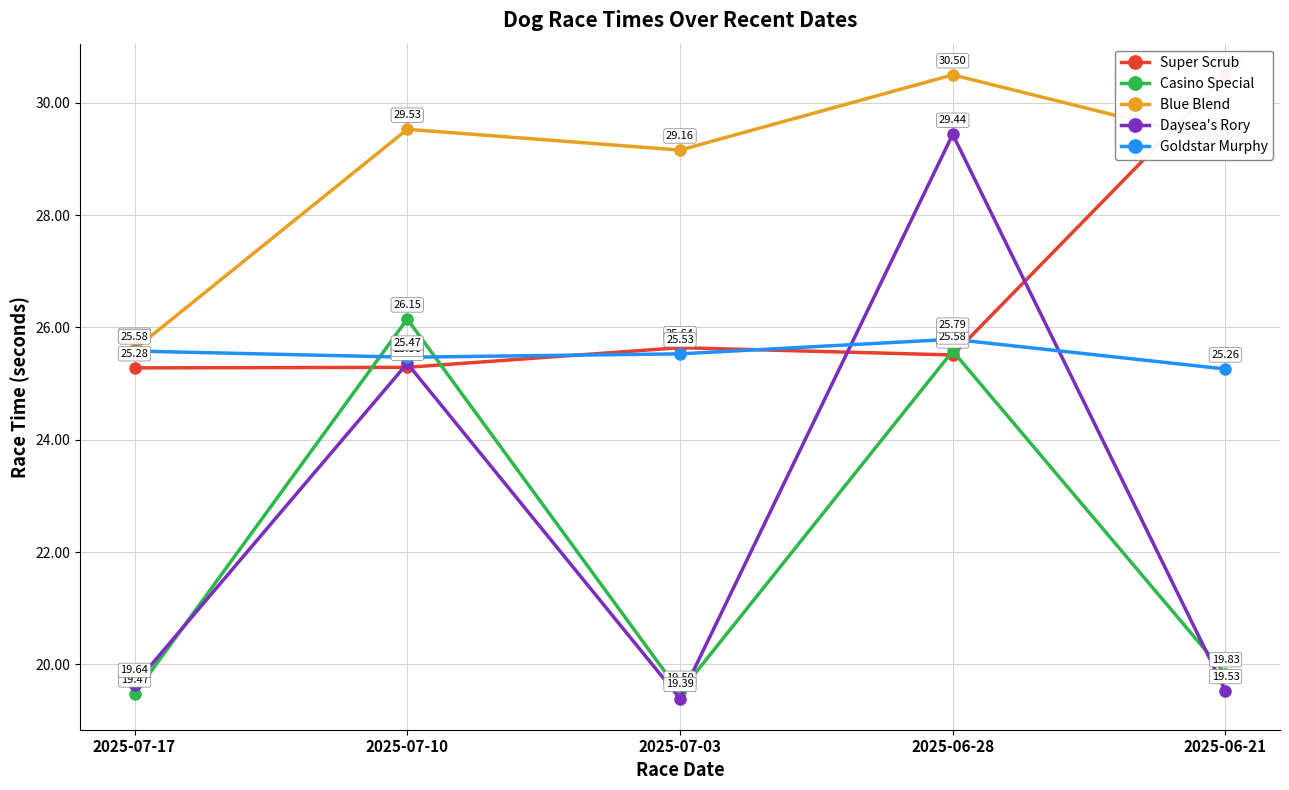

Where do Daysea's Rory and Casino Special first cross each other?

2025-07-17 and 2025-07-10